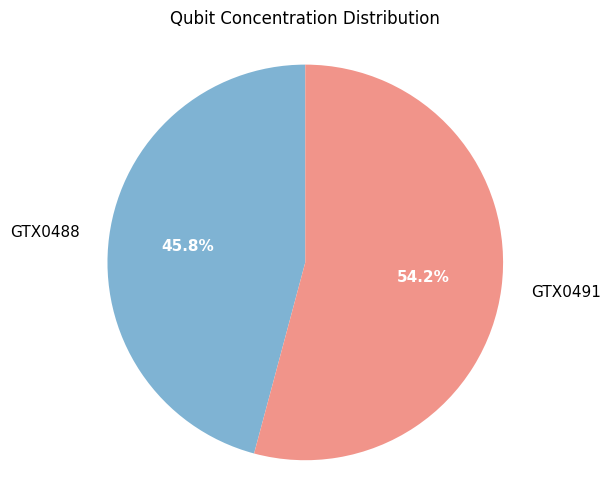

To the nearest percent, what is the difference between the GTX0491 and GTX0488 slice percentages?

8%